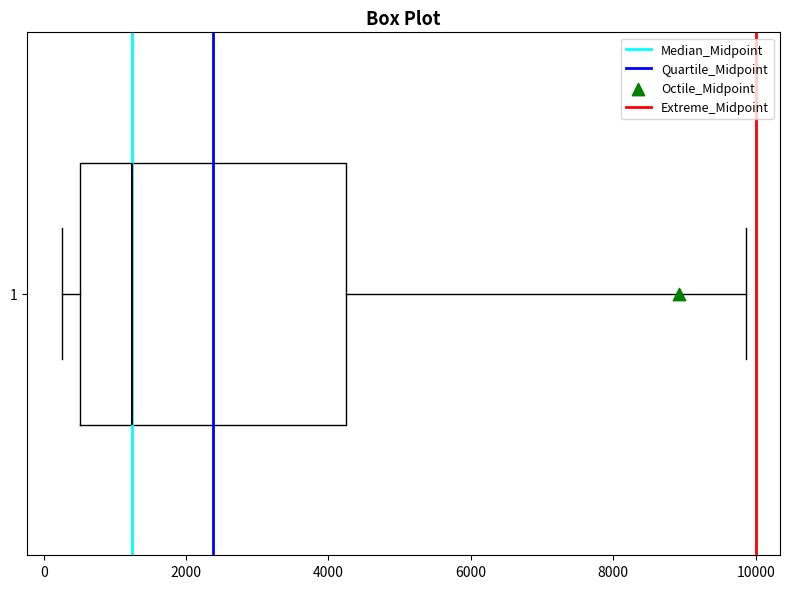

Transcribe this box plot: give where the median line is, the range the box spans, and where the two whiskers end, as read against the x-axis. The values are not printed on the chart, so give them approximately, as read against the axis.

median 1200, box 600 to 4200, whiskers 200 to 9800